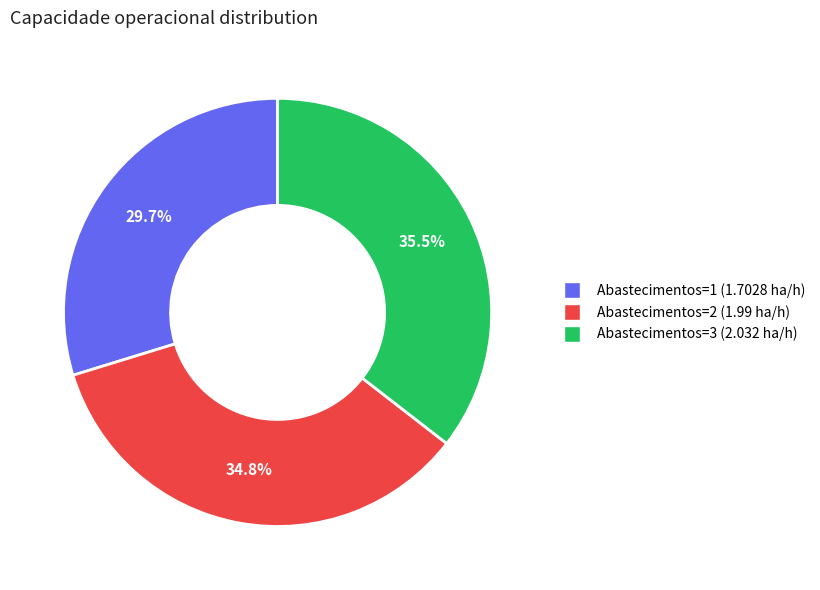

Which slice is the smallest?

Abastecimentos=1 (1.7028 ha/h)